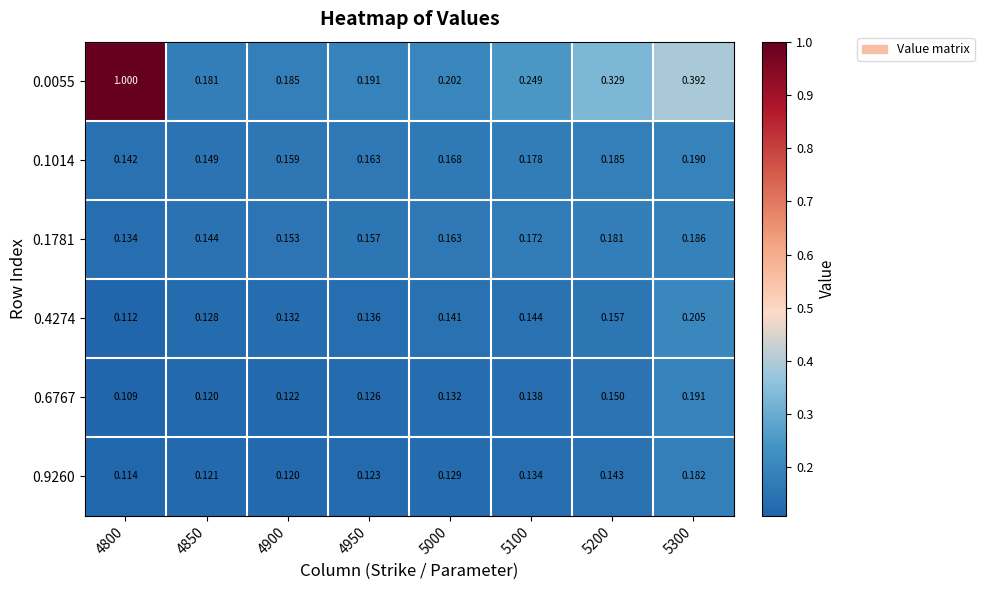

At how many categories does at least one series exceed 0?

8